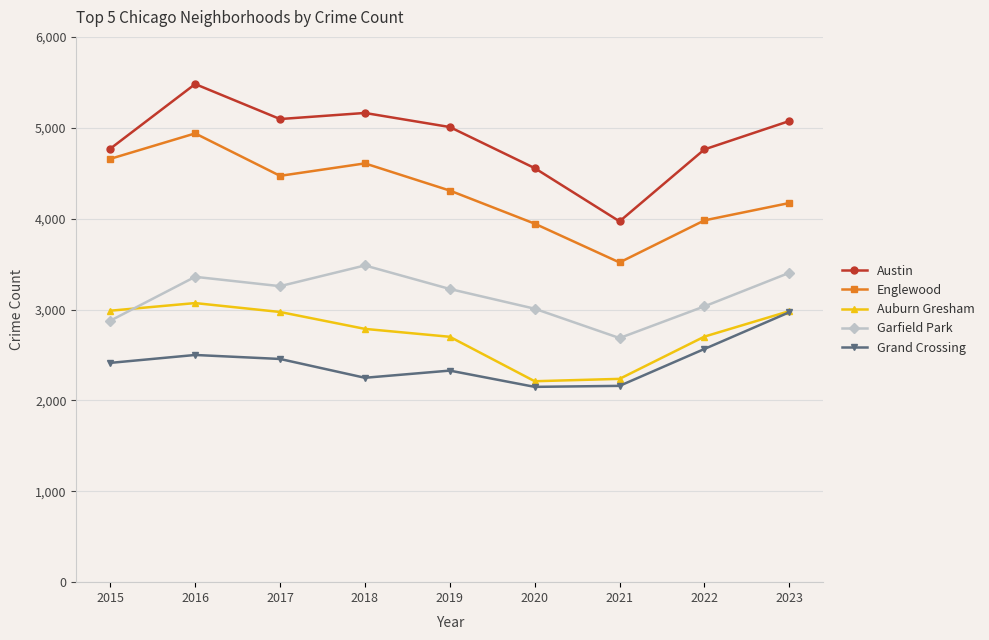

At which category is the sum across all series the highest?

2016